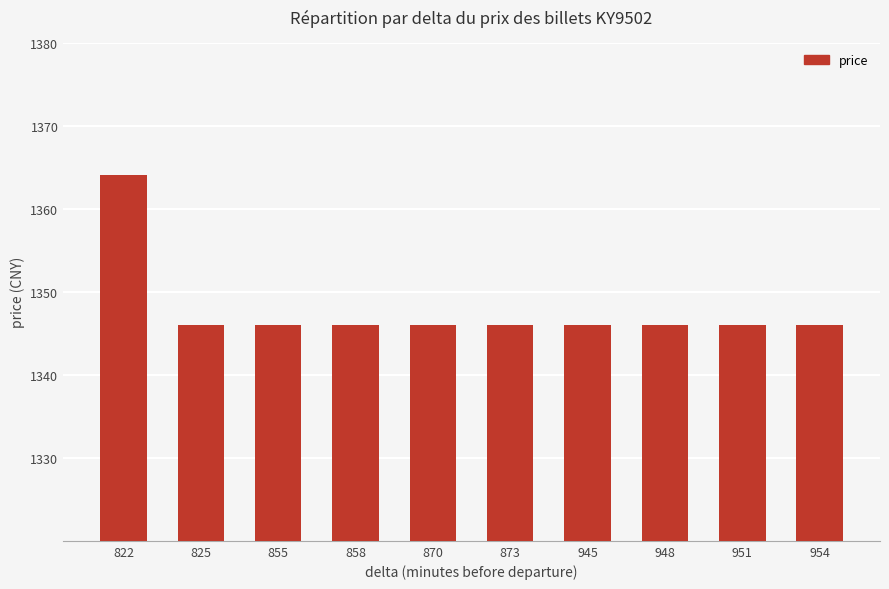

Which label corresponds to the largest value in the chart?

822